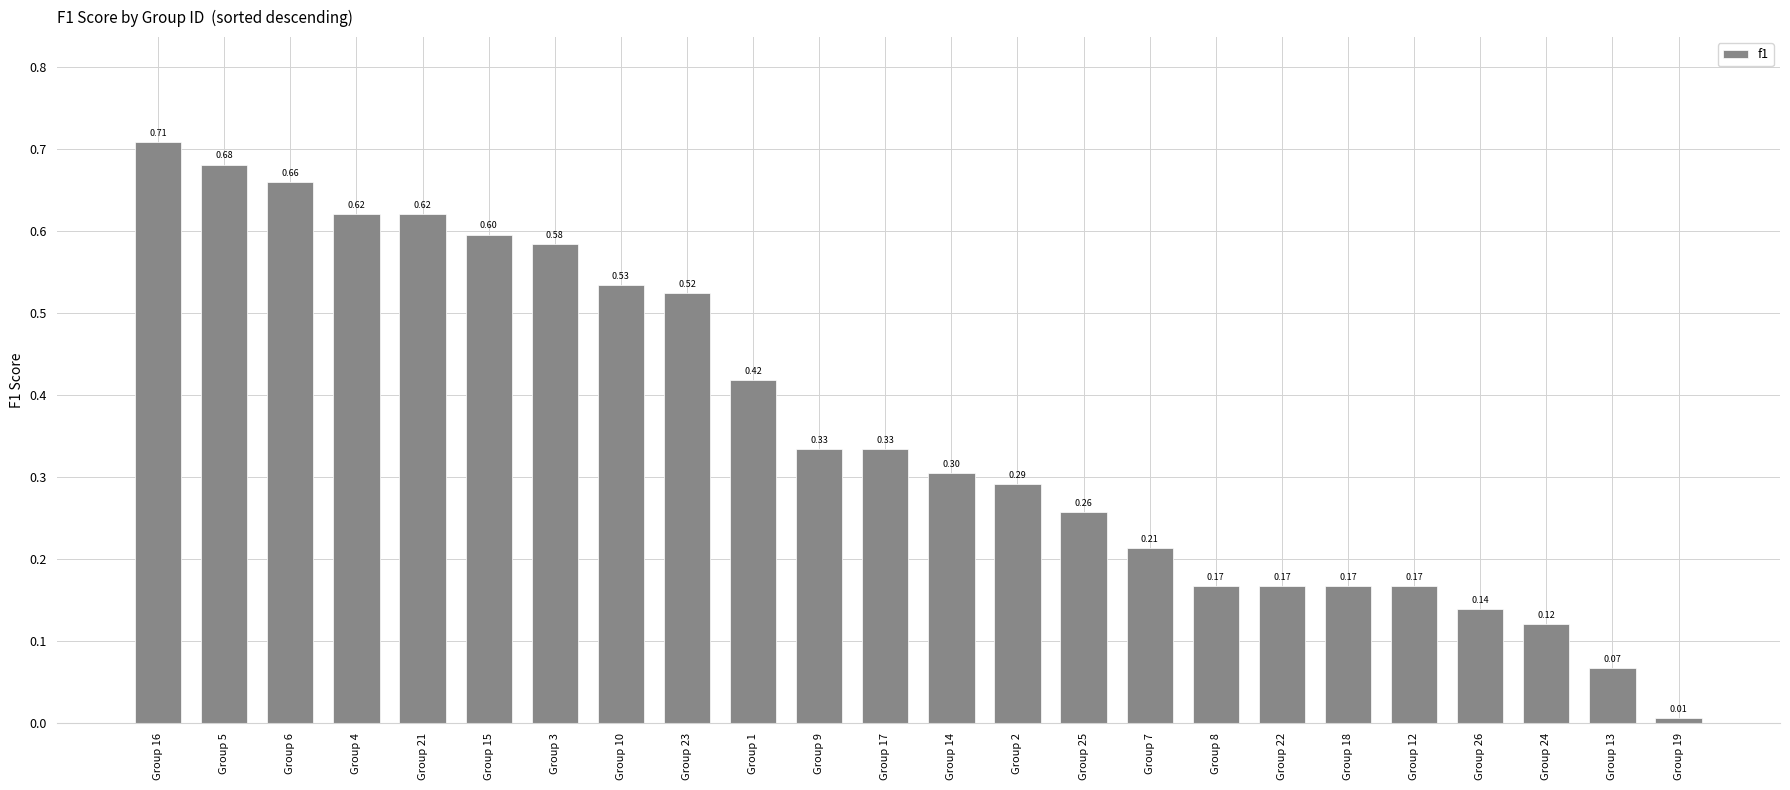

Which label corresponds to the smallest value in the chart?

Group 19